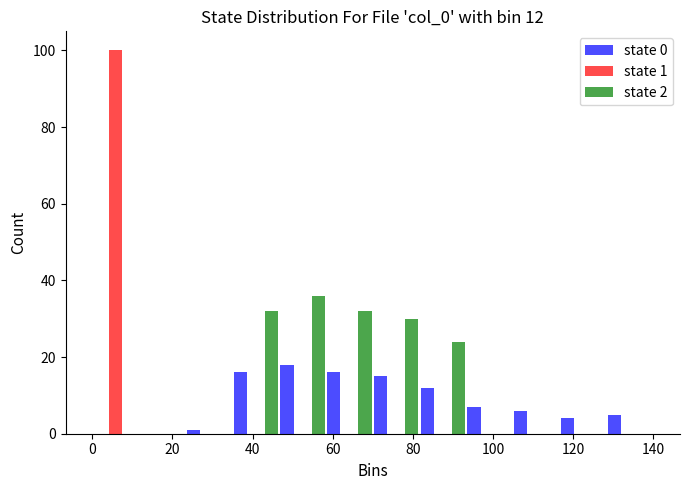

In the state 1 series, which range on the x-axis has the tallest bar?

0 to 12